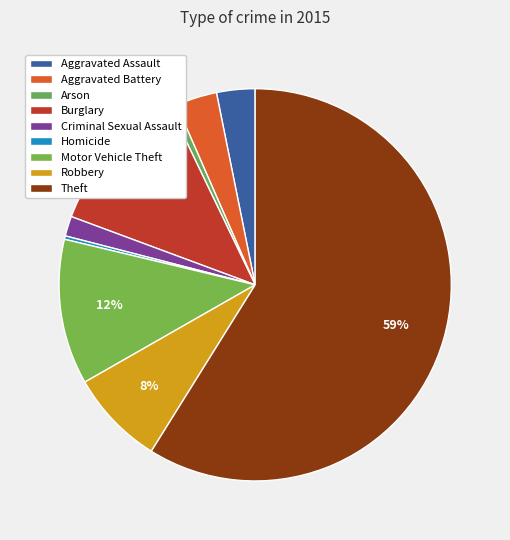

Rank the categories by value from highest to lowest.

Theft, Burglary, Motor Vehicle Theft, Robbery, Aggravated Battery, Aggravated Assault, Criminal Sexual Assault, Arson, Homicide